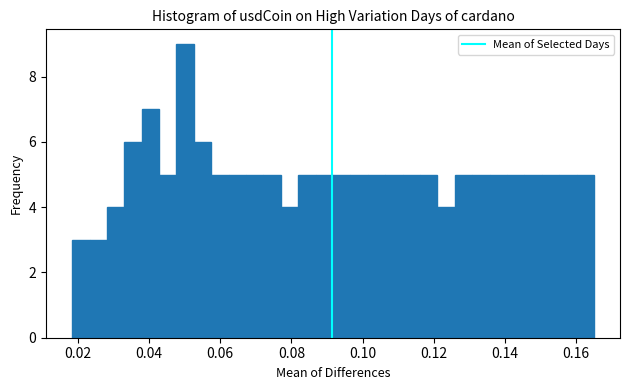

Around what value on the x-axis is the tallest bar? Give the approximate position of its centre, as read against the axis.

0.050